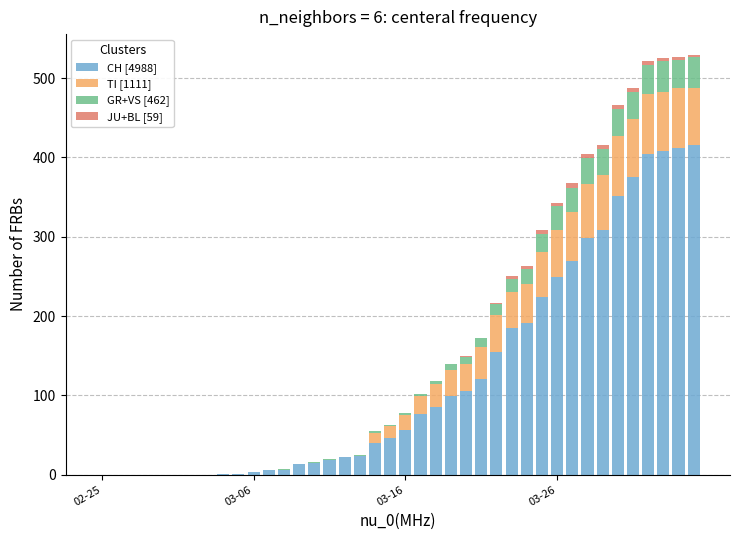

What is the maximum value for CH [4988]?

416